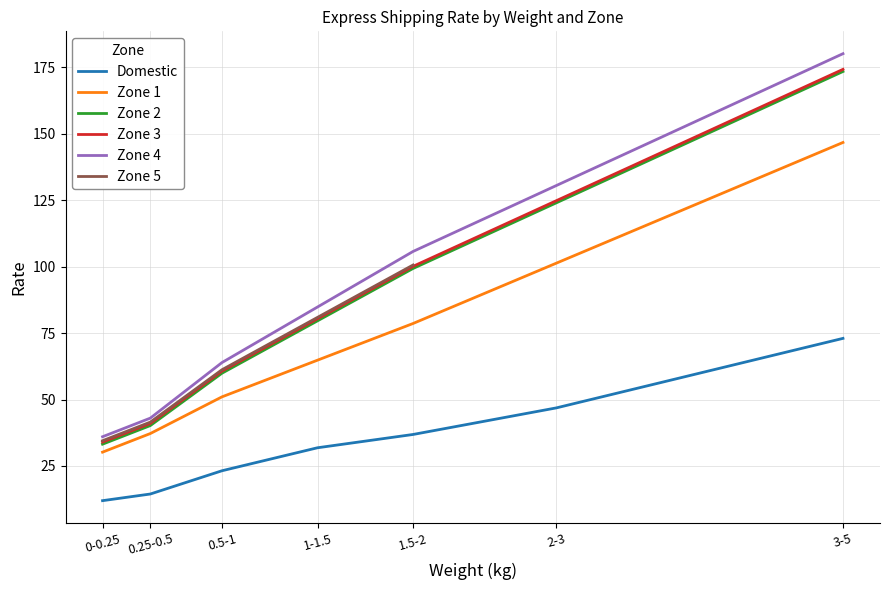

Which series has the largest range (max minus min)?

Zone 4